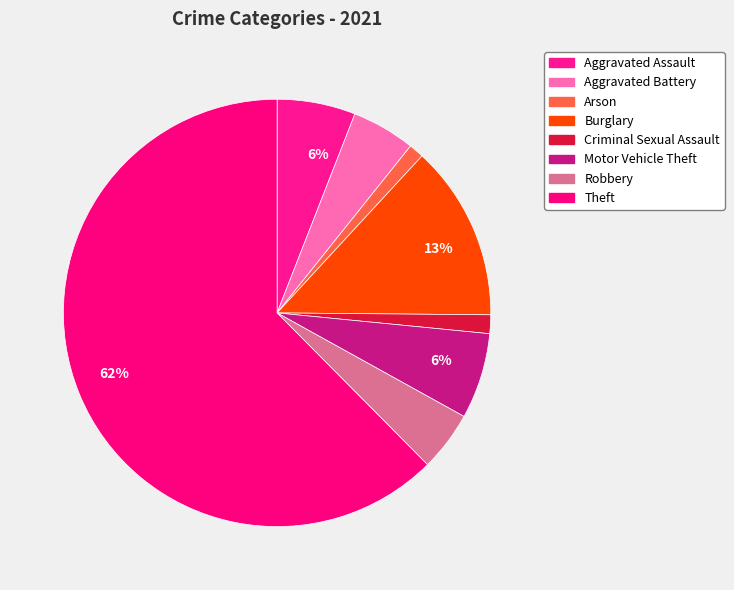

How many slices are in this pie chart?

8